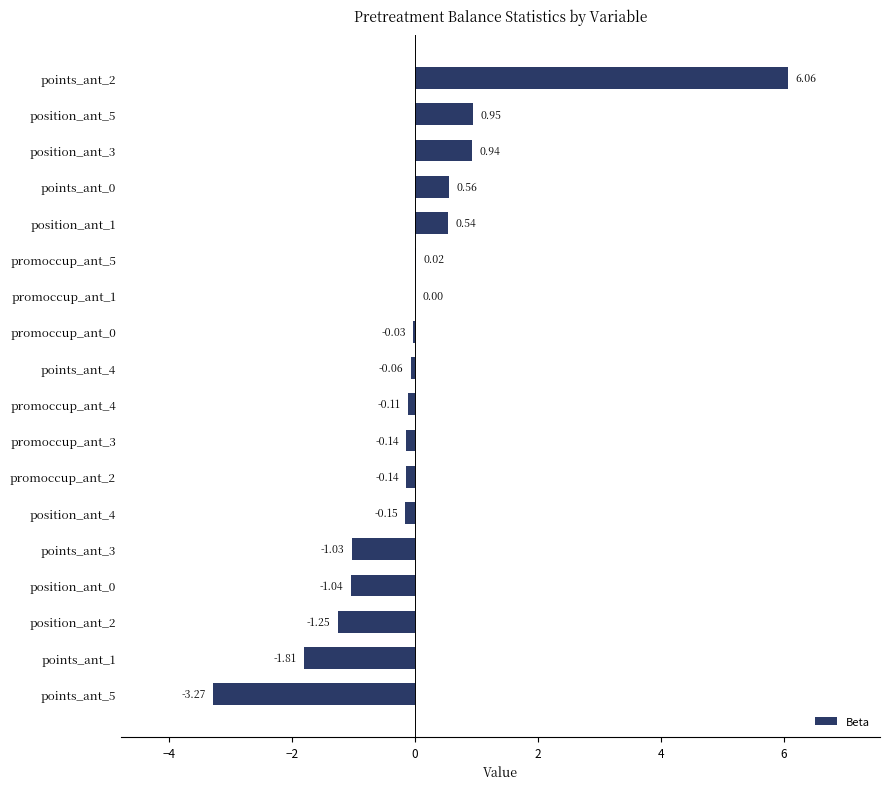

What is the sum of the values at points_ant_0 and points_ant_5?

-2.7